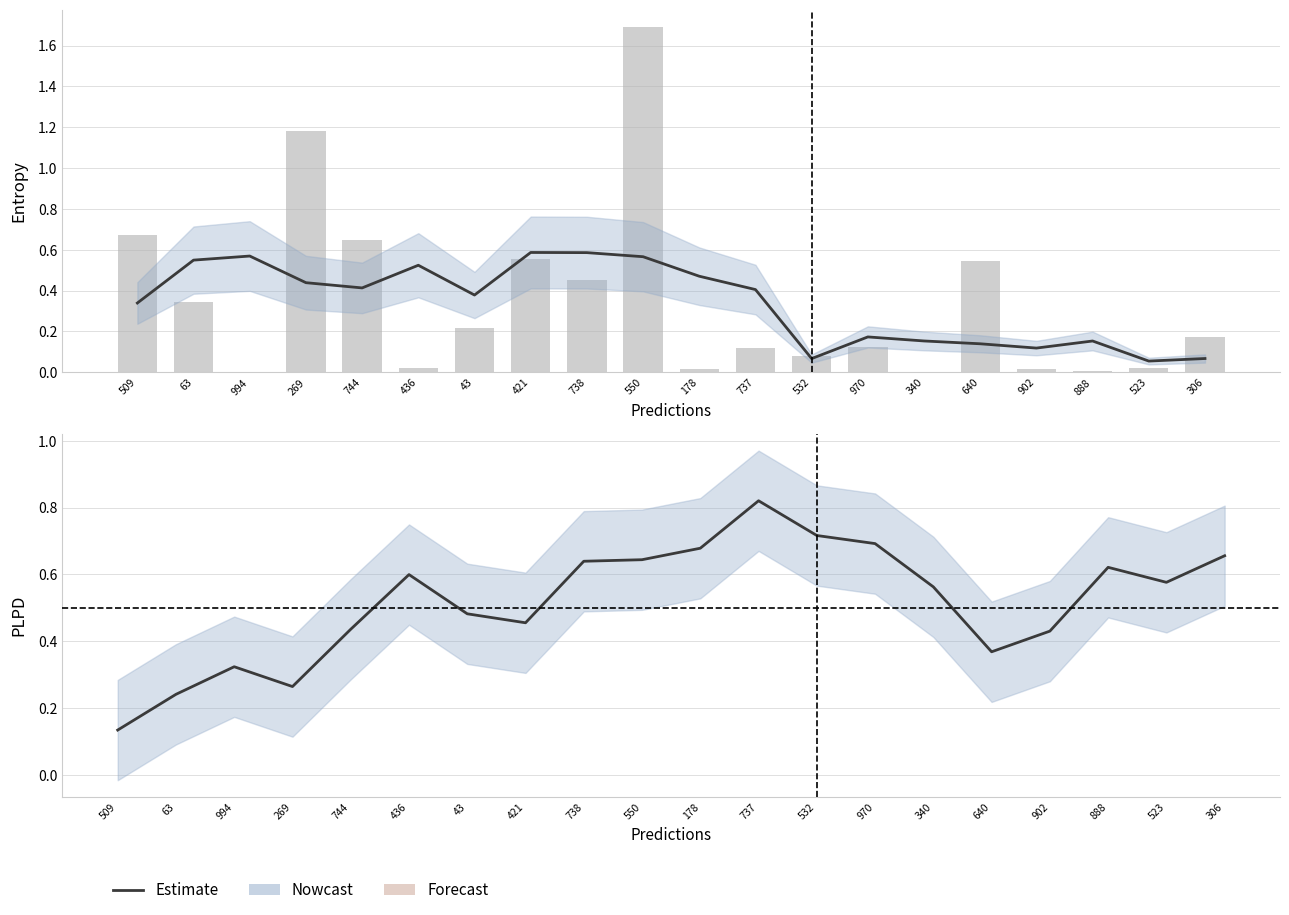

What is the total value across all series at 738?

1.2